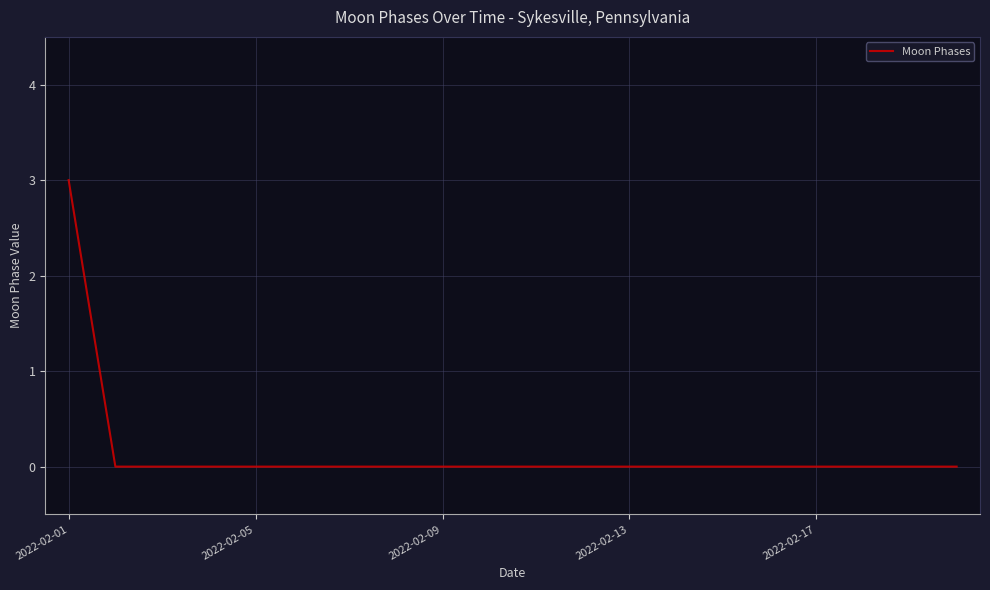

What is the maximum value shown in the chart?

3